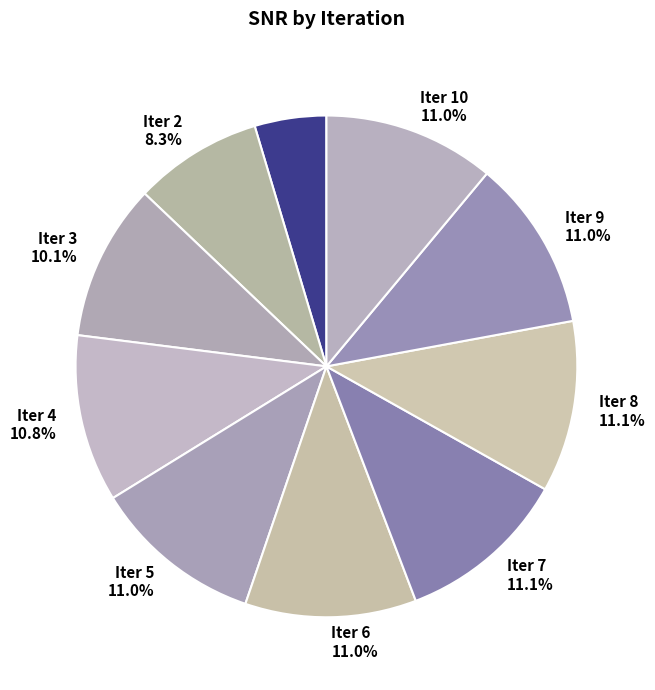

Count the number of slices in the pie.

10